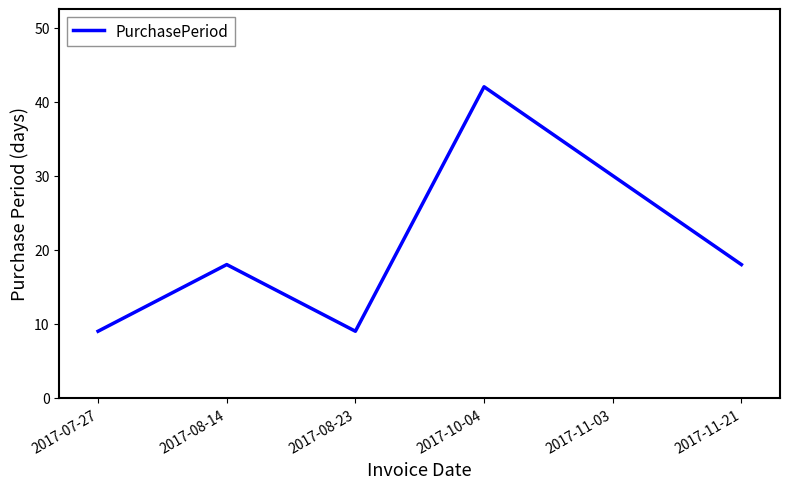

What is the change in value from 2017-08-14 to 2017-08-23?

-9